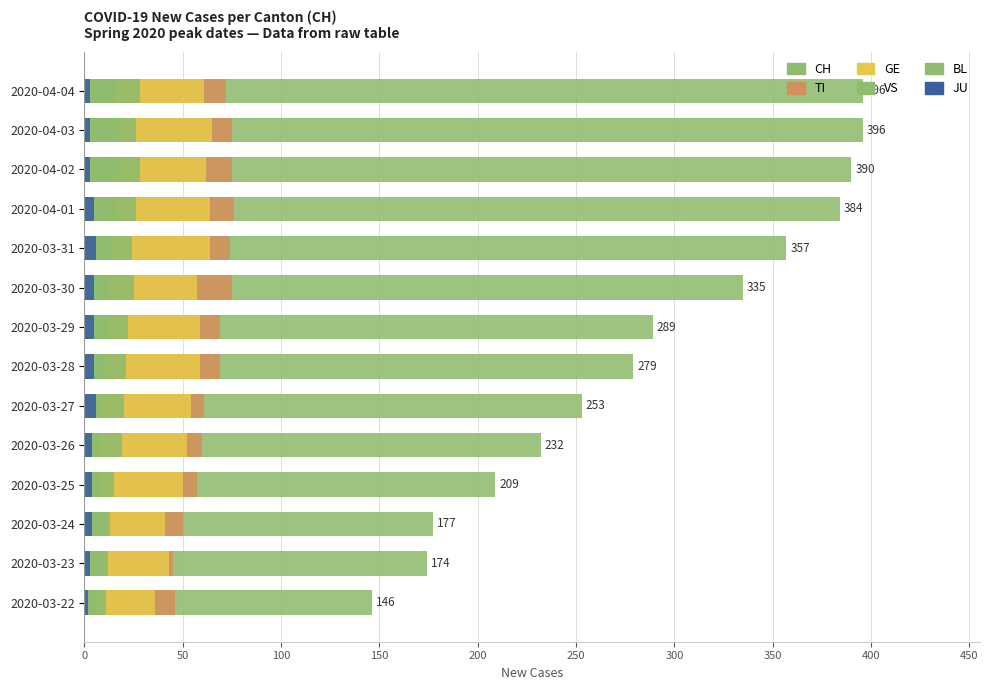

What is the total value across all series at 2020-04-01?

571